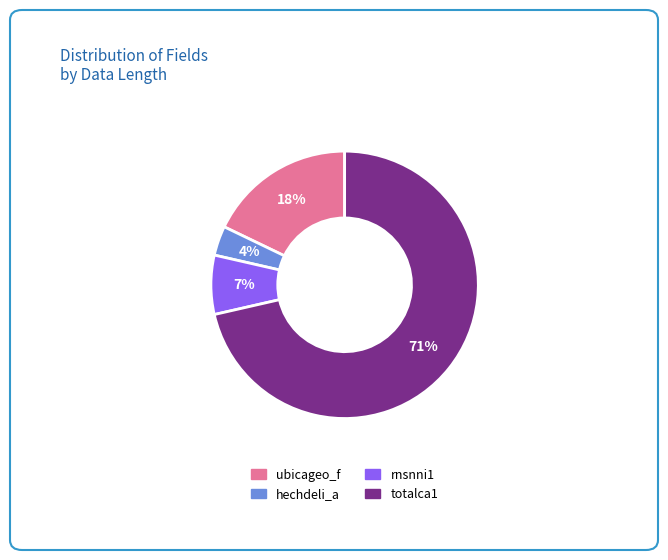

Is the sum of ubicageo_f and totalca1 greater than half?

Yes